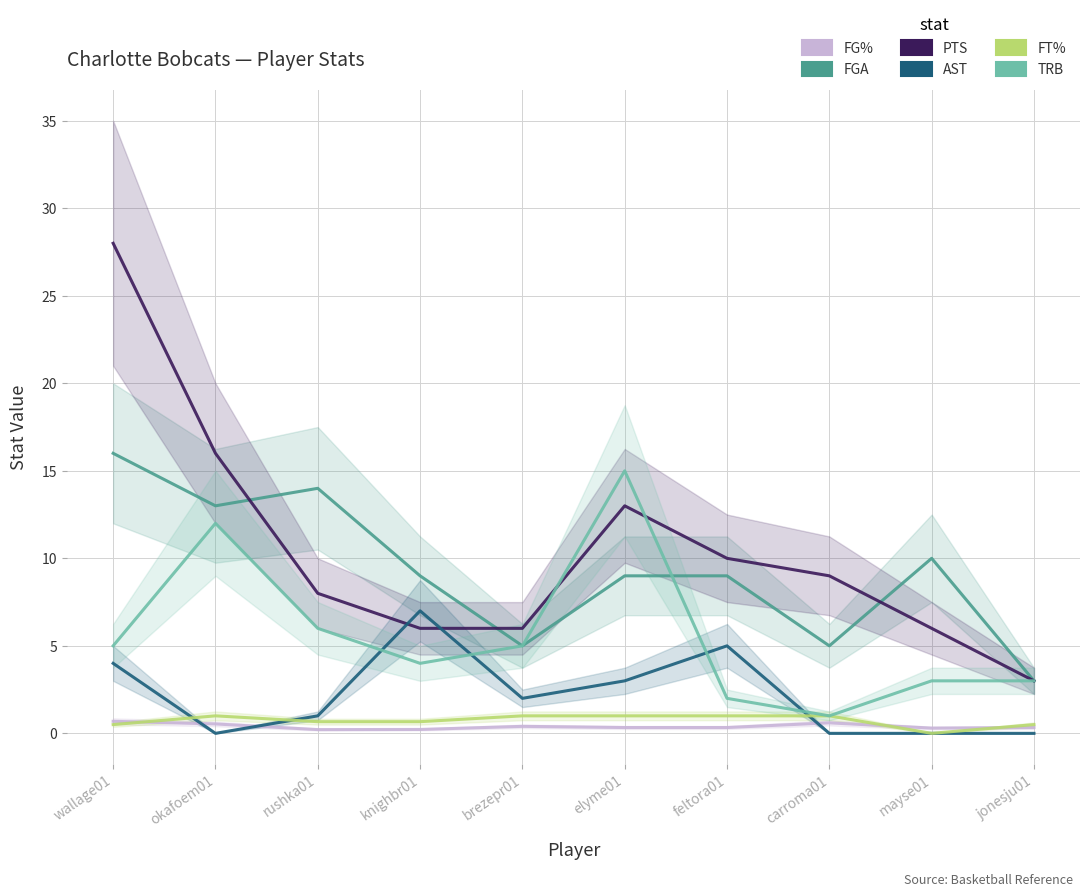

At how many categories does at least one series exceed 18?

1